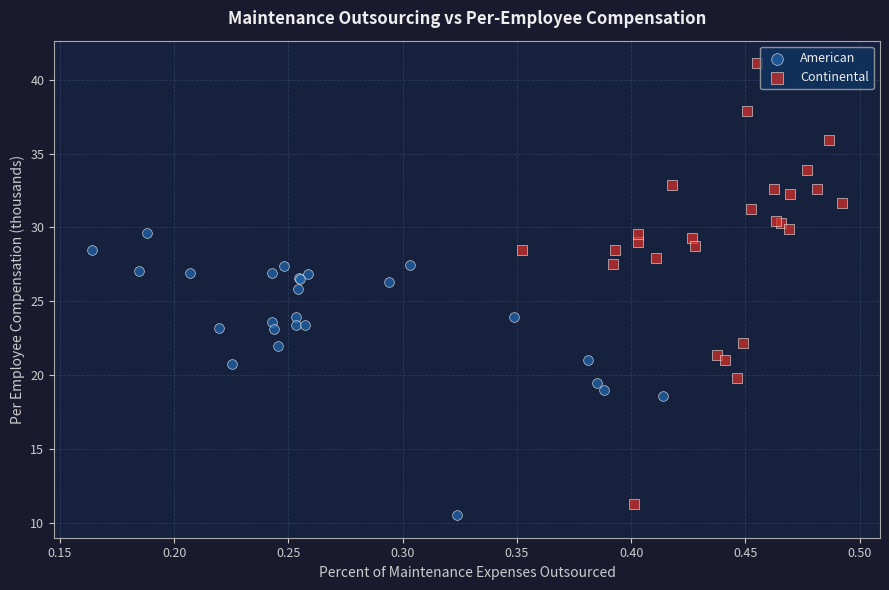

Which series contains the highest Y value?

Continental